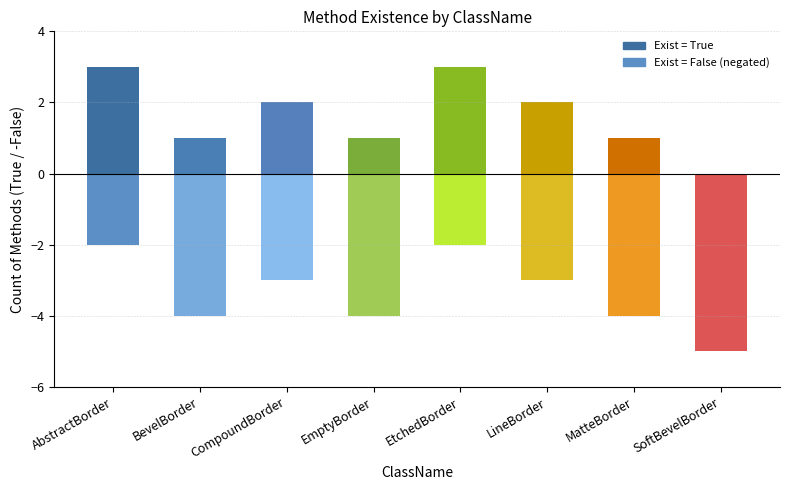

At which category is the sum across all series the highest?

AbstractBorder